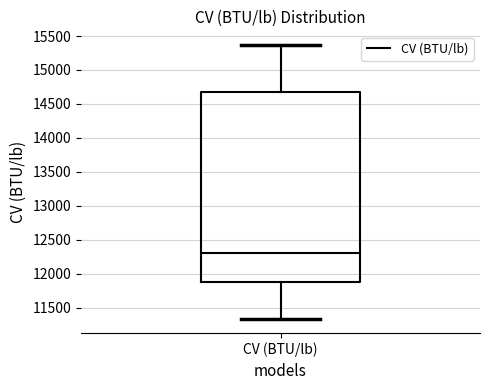

Where is the upper edge of the box for CV (BTU/lb) on the y-axis? The values are not printed on the chart, so give them approximately, as read against the axis.

14700